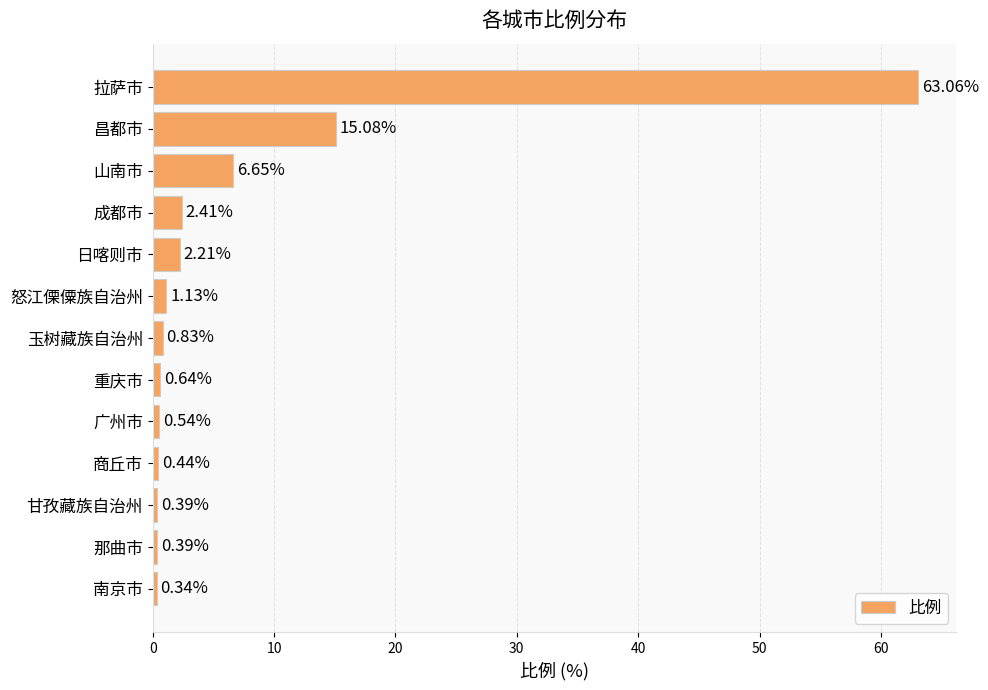

What is the label of the 12th bar from the top?

那曲市